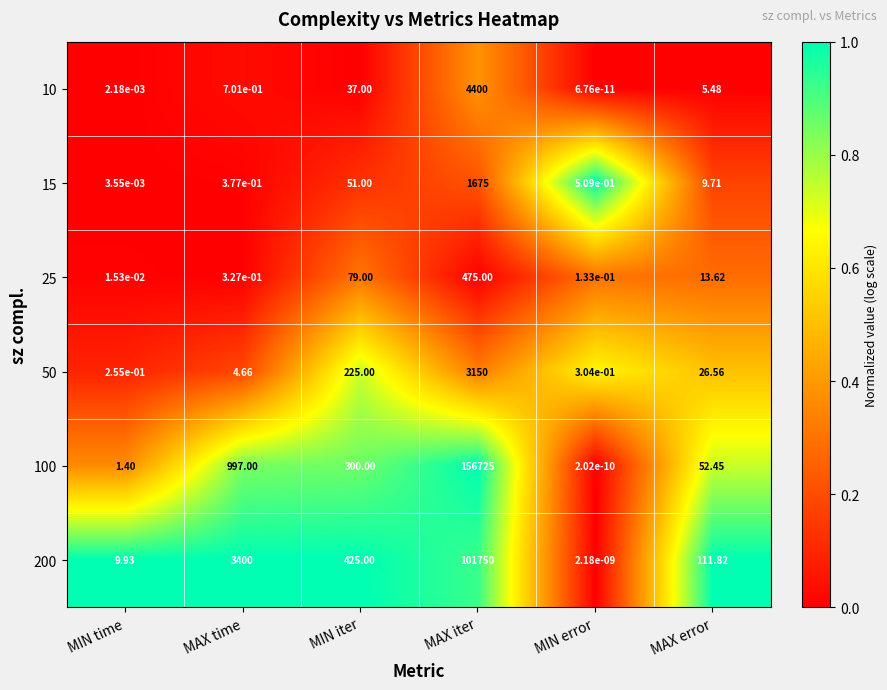

Where does the 100 series first go above 300?

MAX time